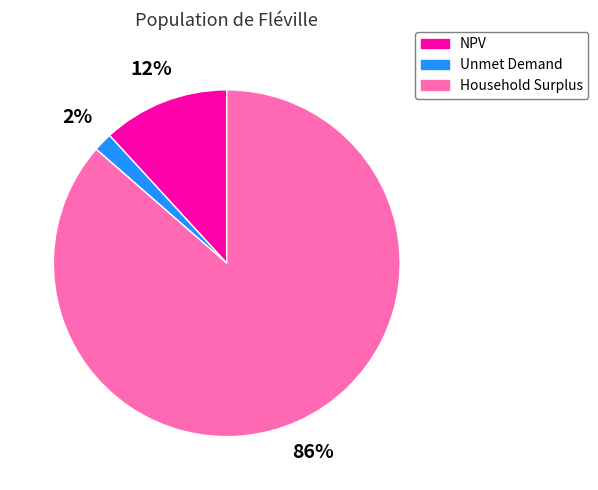

Rank the categories by value from highest to lowest.

Household Surplus, NPV, Unmet Demand